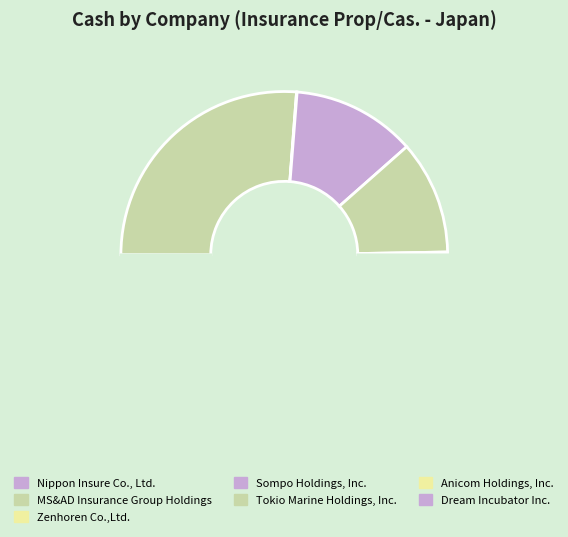

Is there a majority slice in this chart?

Yes